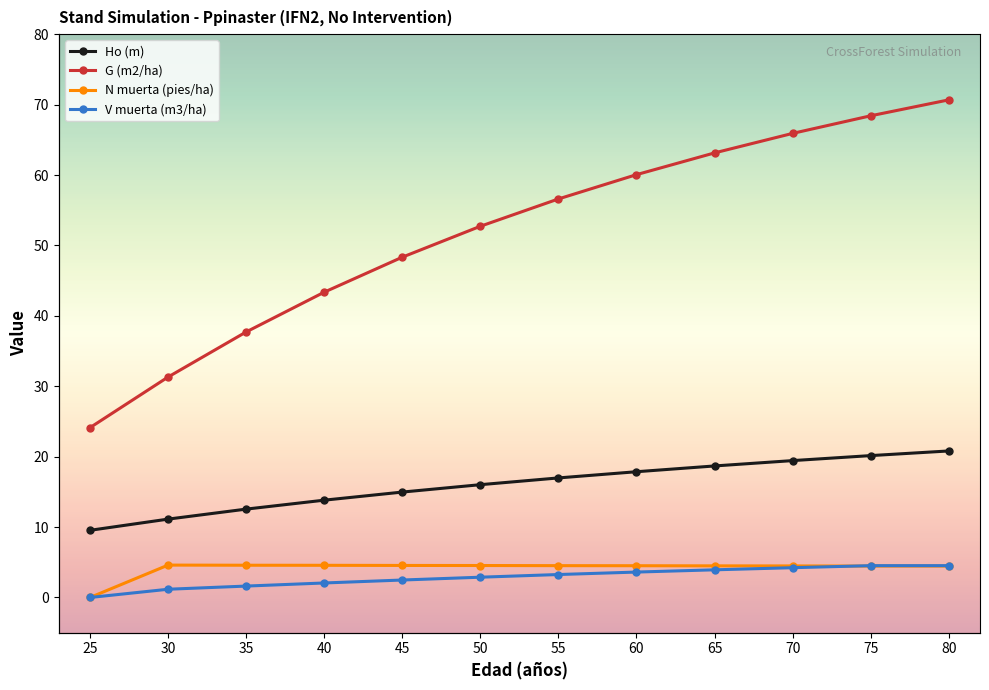

At which label does Ho (m) first exceed 16?

50